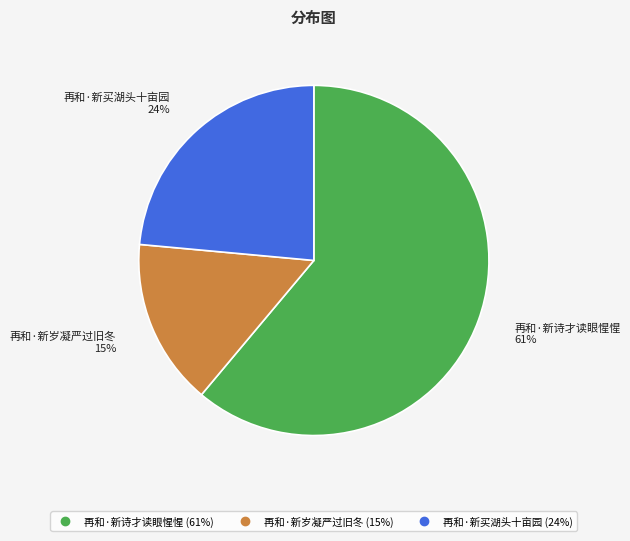

Which category has the biggest portion of the pie?

再和·新诗才读眼惺惺